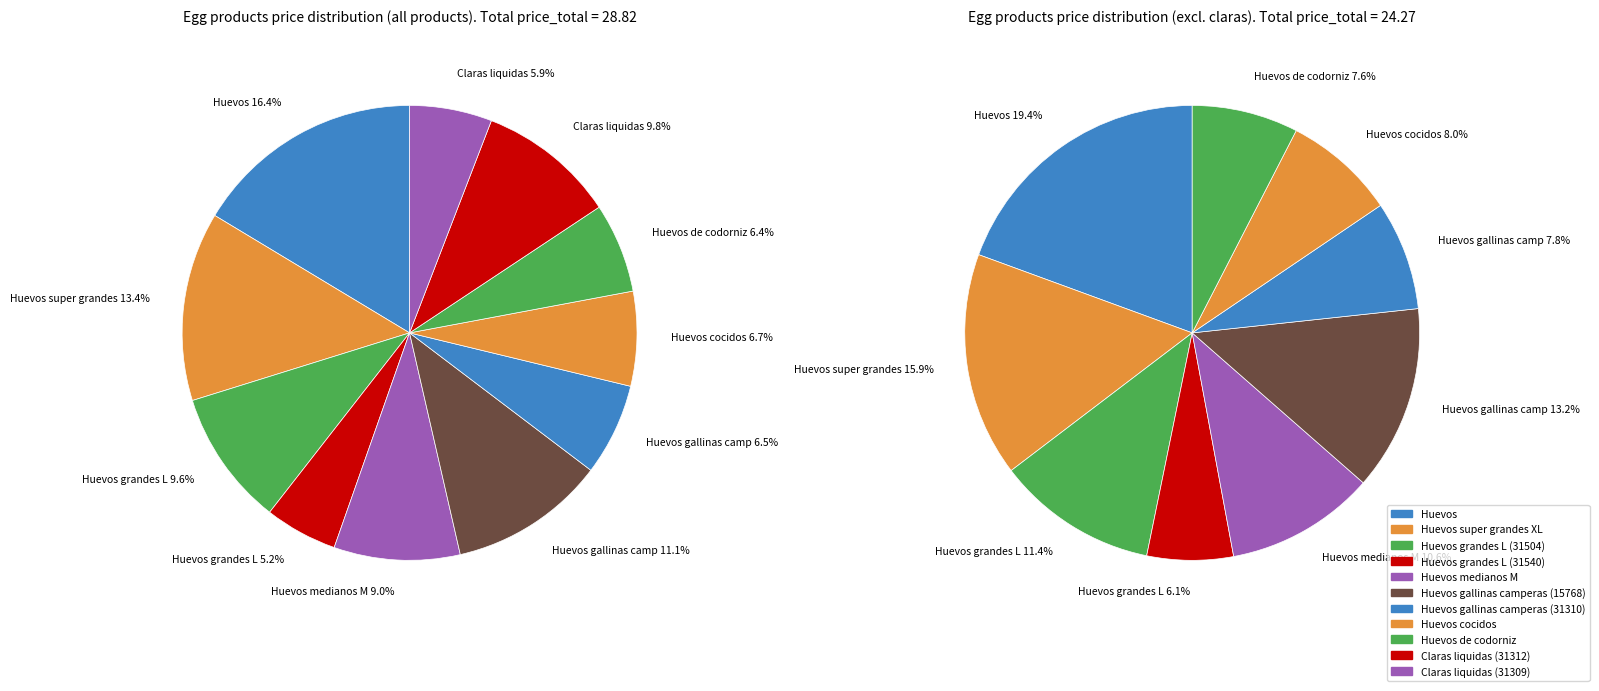

Which category has the smallest portion of the pie?

Huevos grandes L (31540)